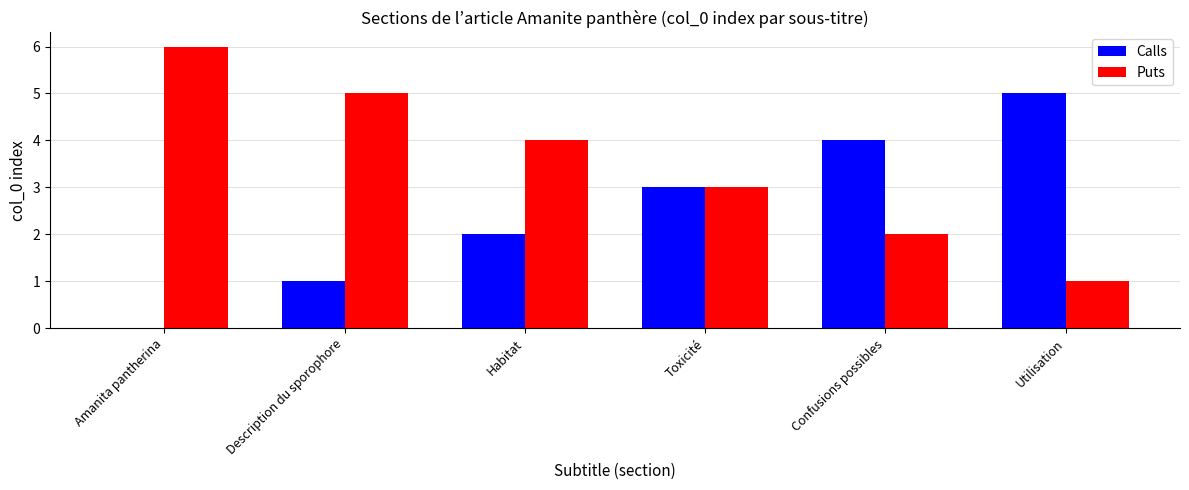

How many groups of bars are there?

6